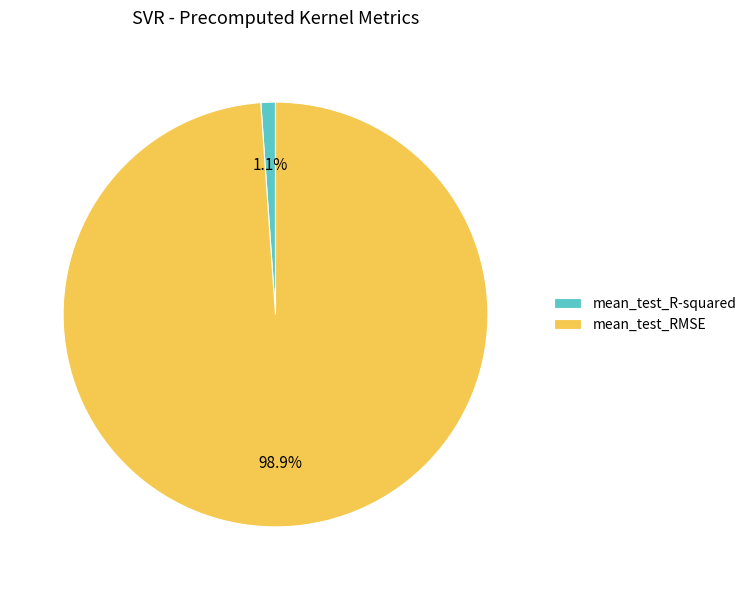

Rank the categories by value from lowest to highest.

mean_test_R-squared, mean_test_RMSE